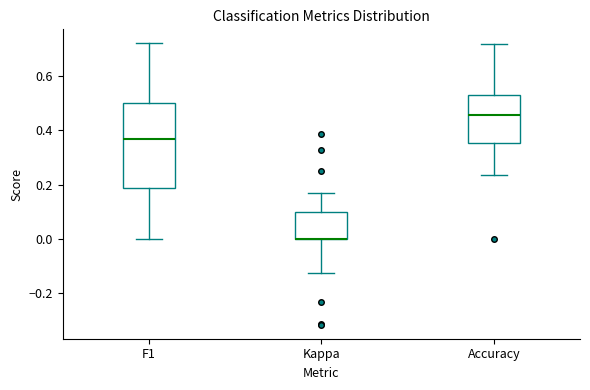

Comparing the boxes themselves (not the whiskers), which one is the tallest?

F1